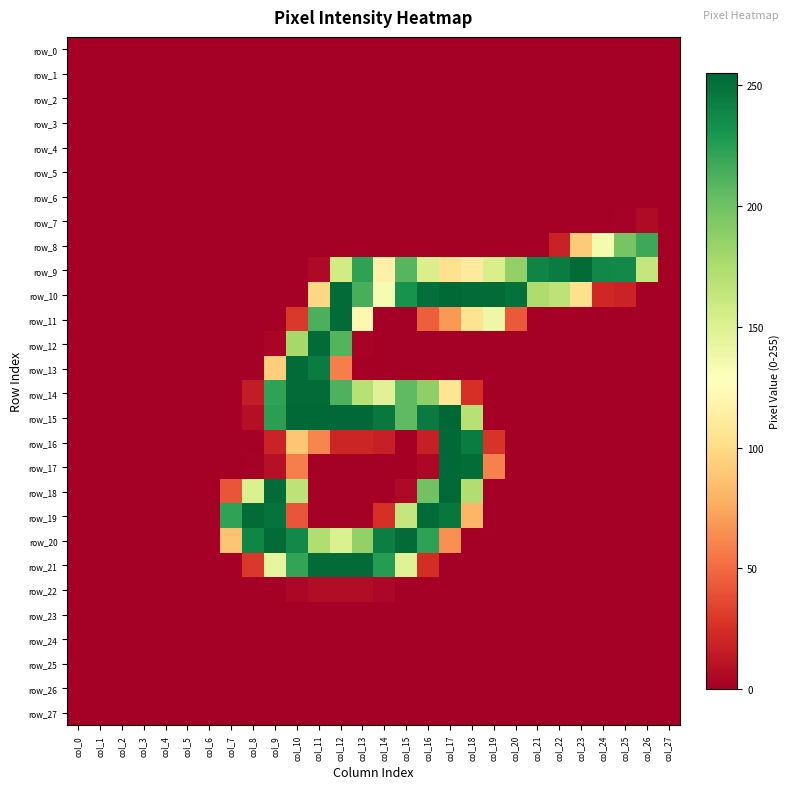

List the labels in order of row_14 value, smallest first.

col_0, col_1, col_2, col_3, col_4, col_5, col_6, col_7, col_19, col_20, col_21, col_22, col_23, col_24, col_25, col_26, col_27, col_8, col_18, col_17, col_14, col_13, col_16, col_15, col_12, col_9, col_10, col_11